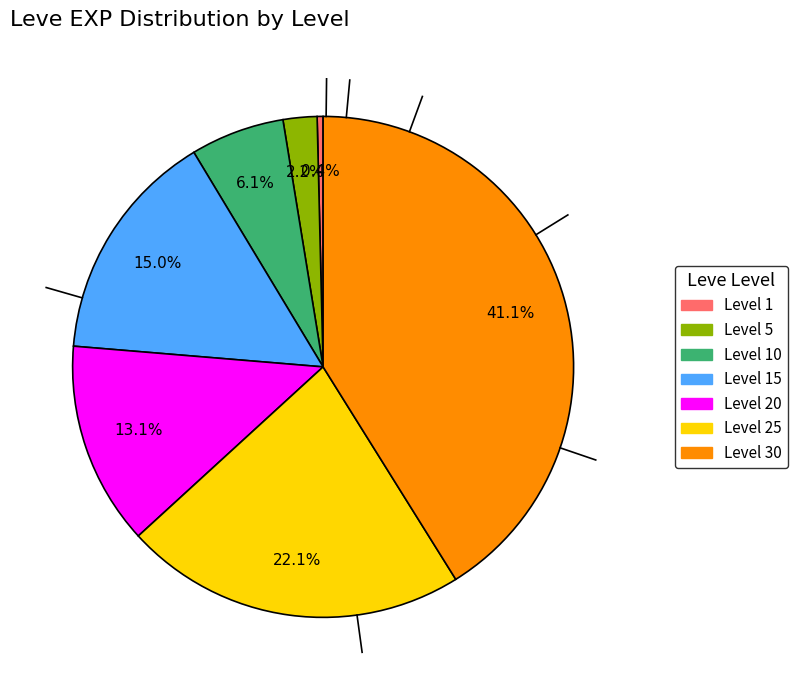

Does any single category account for the majority?

No